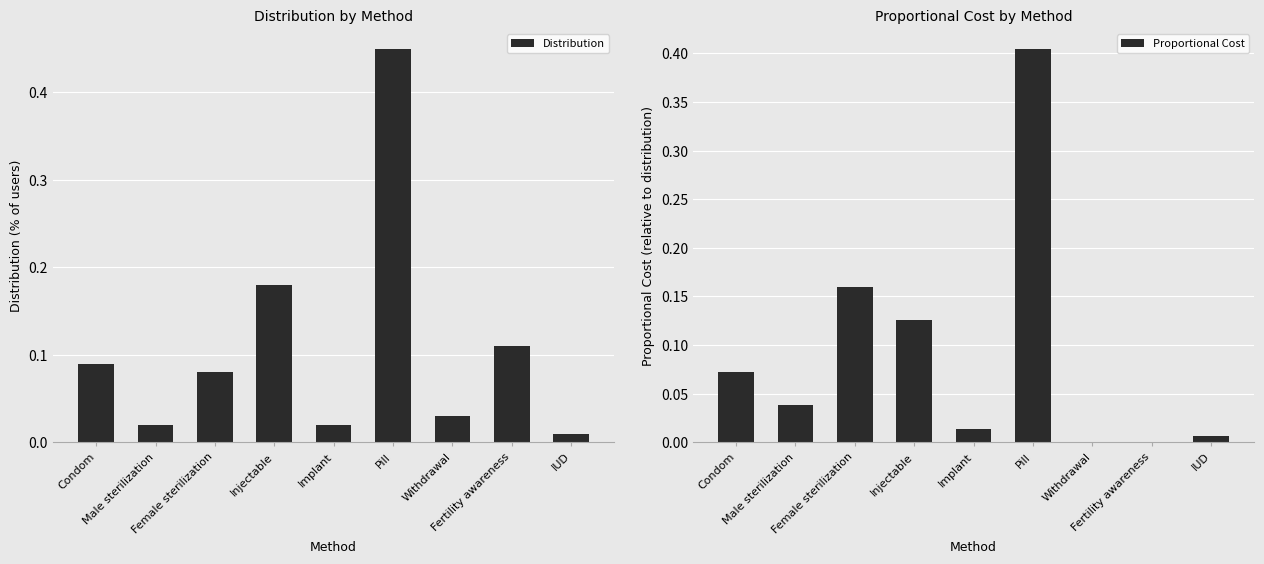

At how many categories does at least one series exceed 0?

9